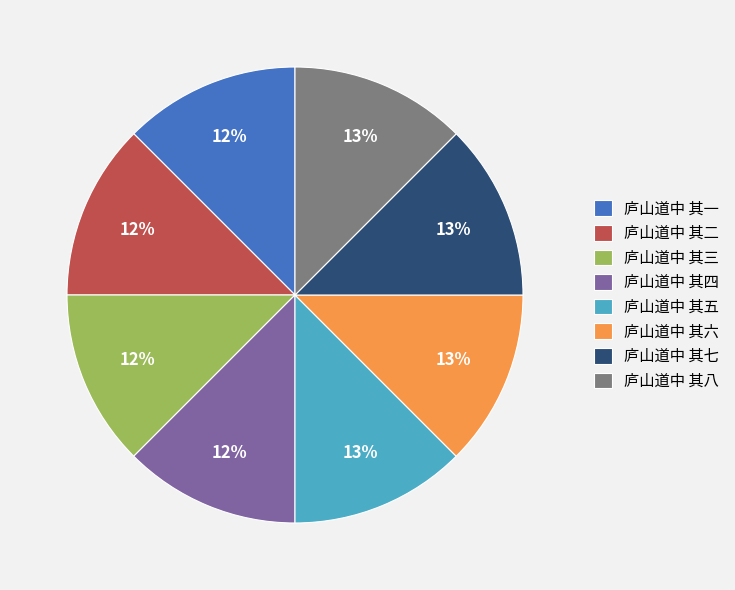

Count the number of slices in the pie.

8